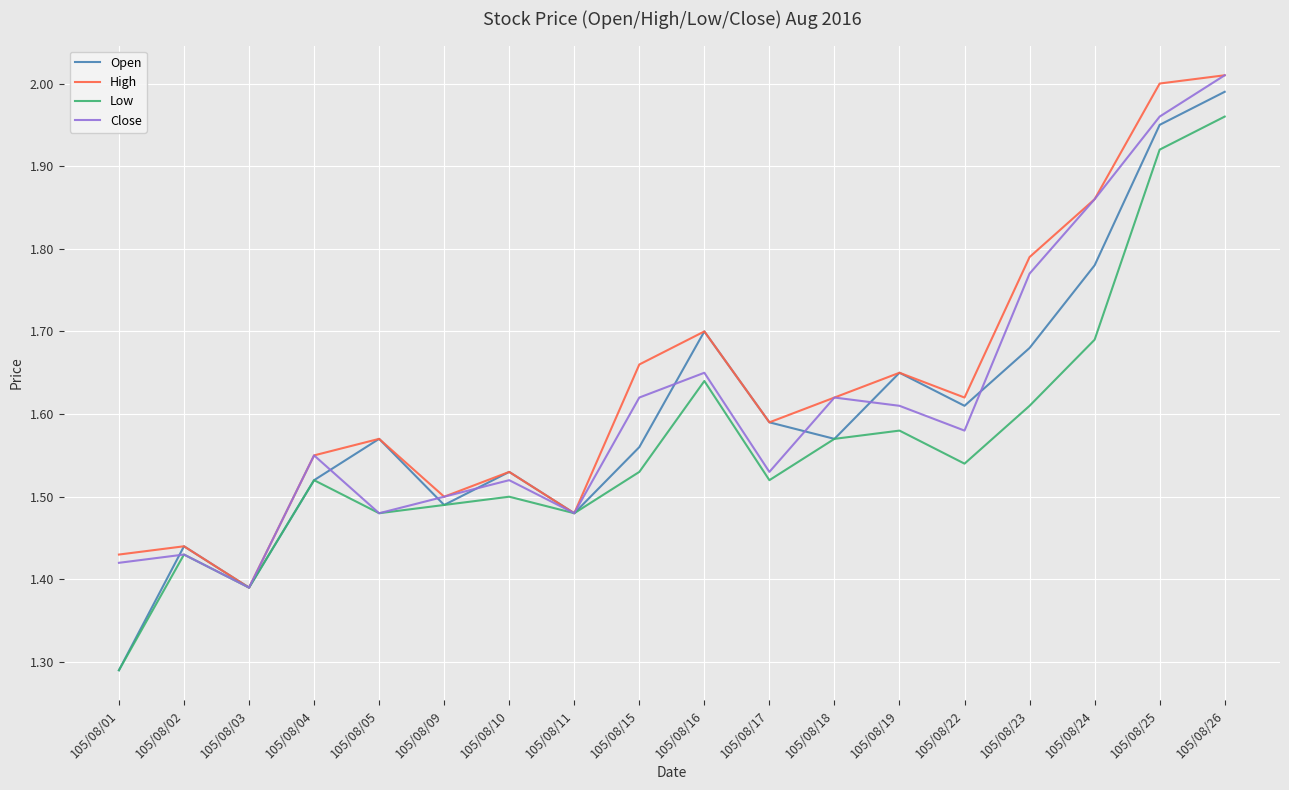

At which category is the sum across all series the highest?

105/08/26